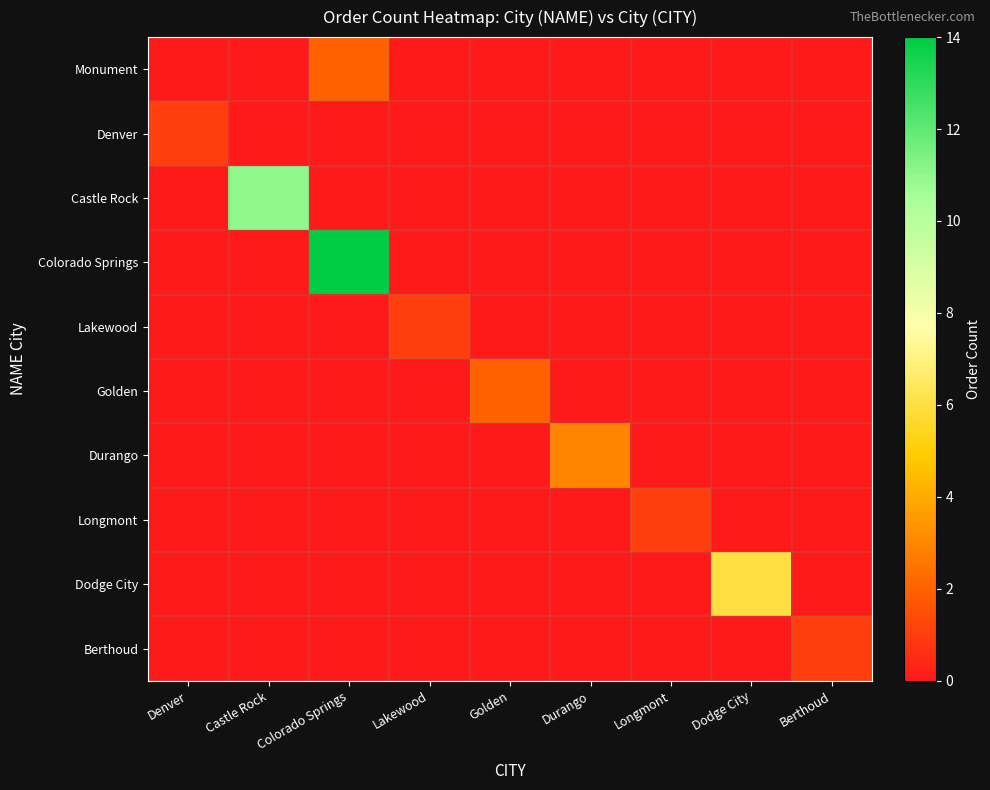

At how many categories does at least one series exceed 9?

2